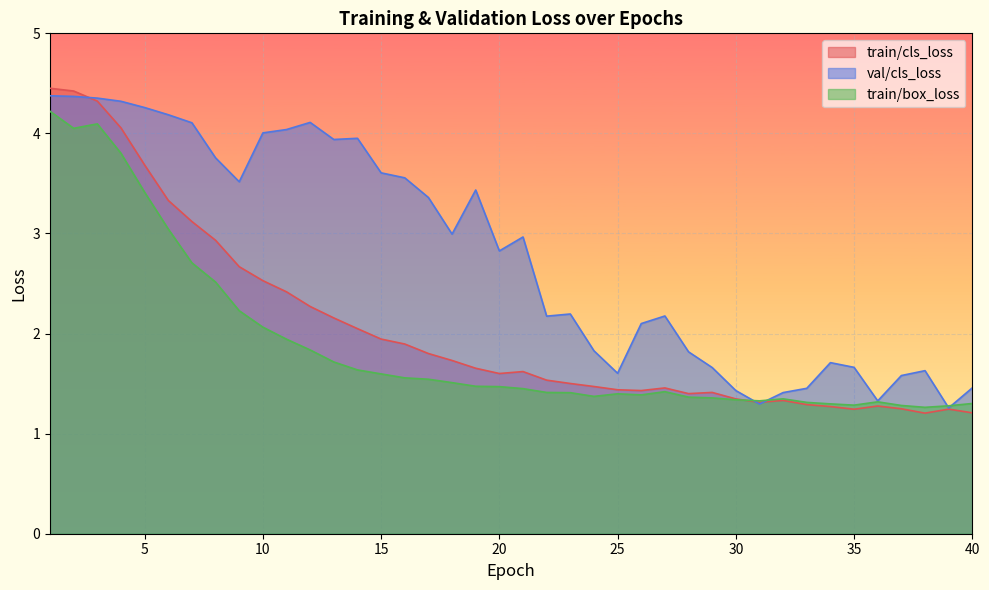

At which label does train/box_loss reach its minimum?

38